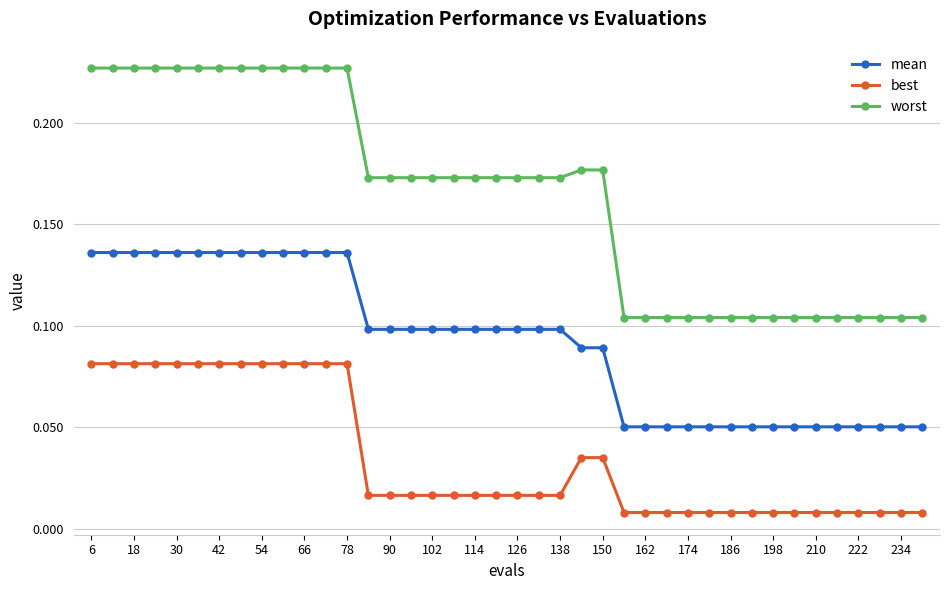

At how many categories does at least one series exceed 0?

40